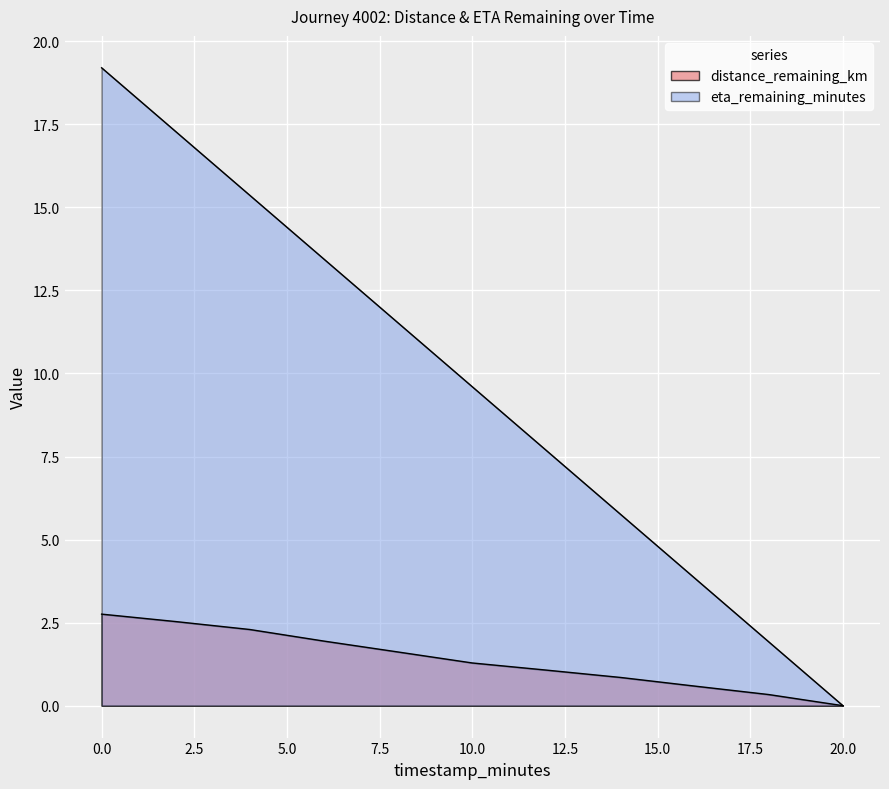

What is the label of the 7th point from the left?

12.0